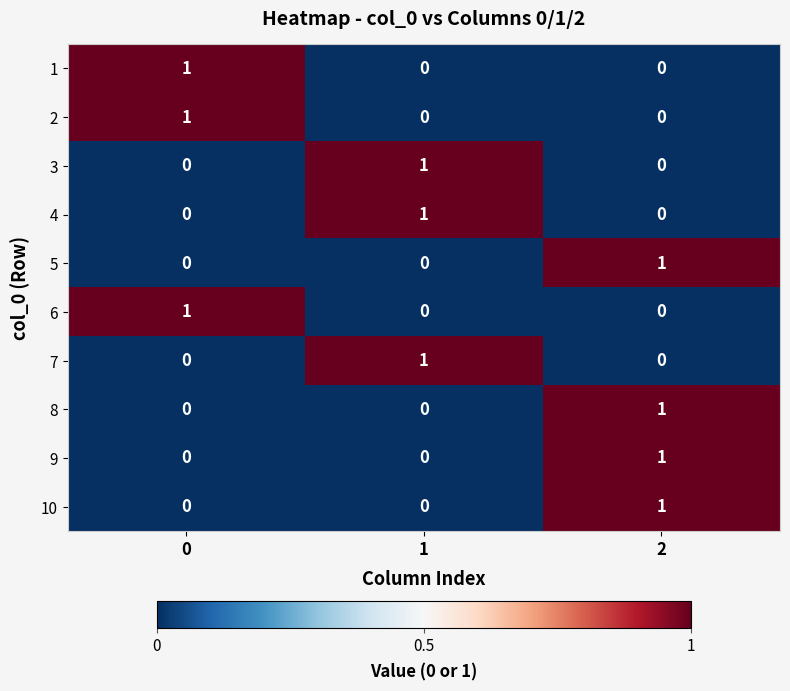

Reading right to left, what are all the values shown in this chart?

1: 2=0	1=0	0=1
2: 2=0	1=0	0=1
3: 2=0	1=1	0=0
4: 2=0	1=1	0=0
5: 2=1	1=0	0=0
6: 2=0	1=0	0=1
7: 2=0	1=1	0=0
8: 2=1	1=0	0=0
9: 2=1	1=0	0=0
10: 2=1	1=0	0=0